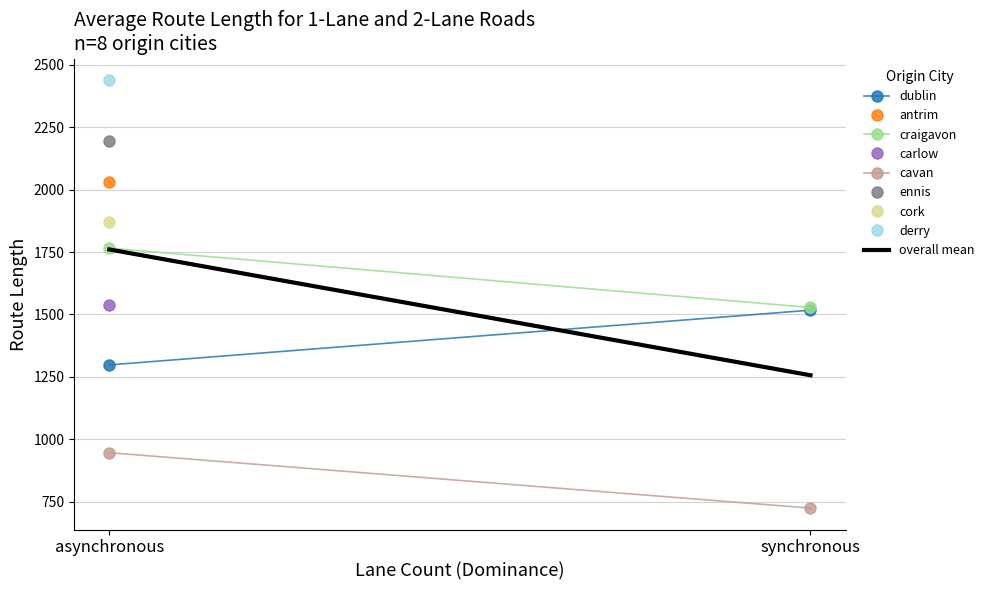

Which series has the largest total across all categories?

craigavon